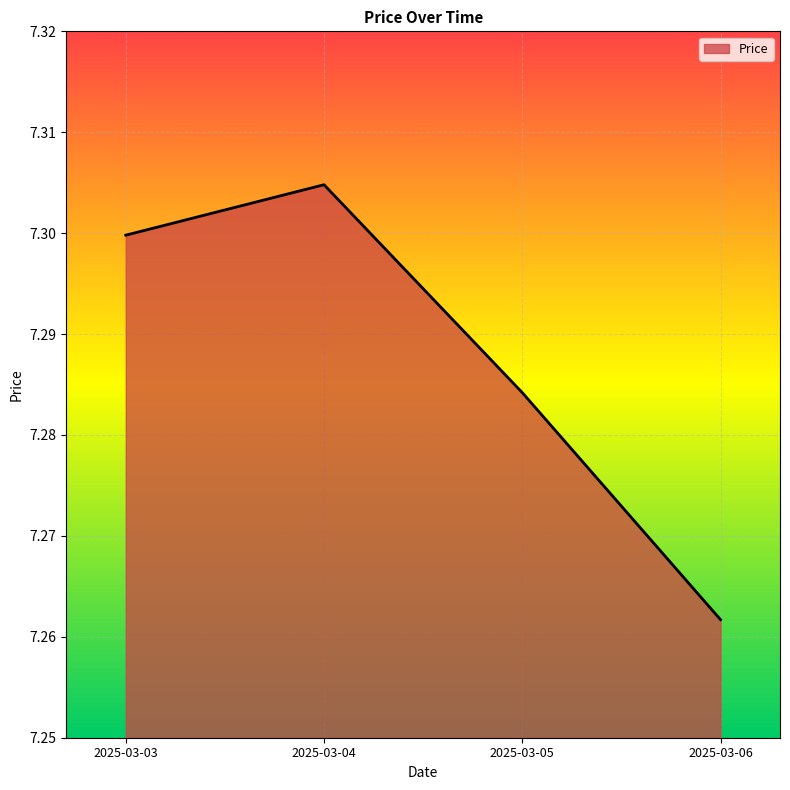

Does the chart have visible grid lines?

Yes